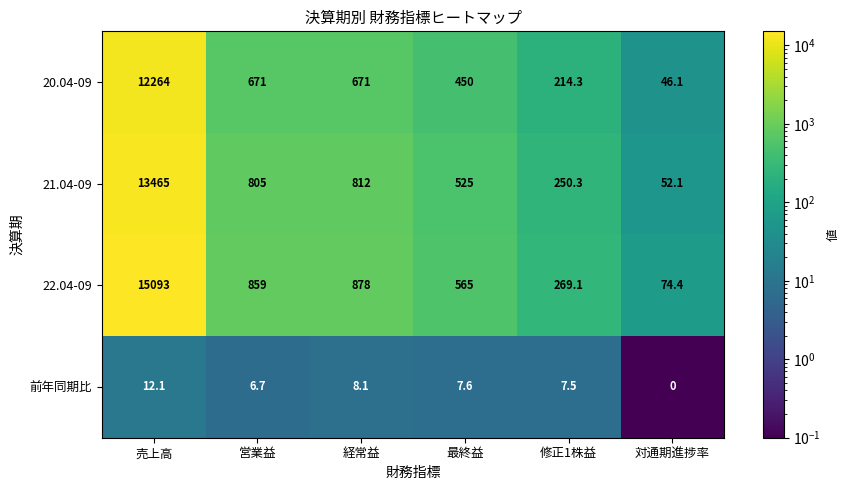

Which series has the largest range (max minus min)?

22.04-09